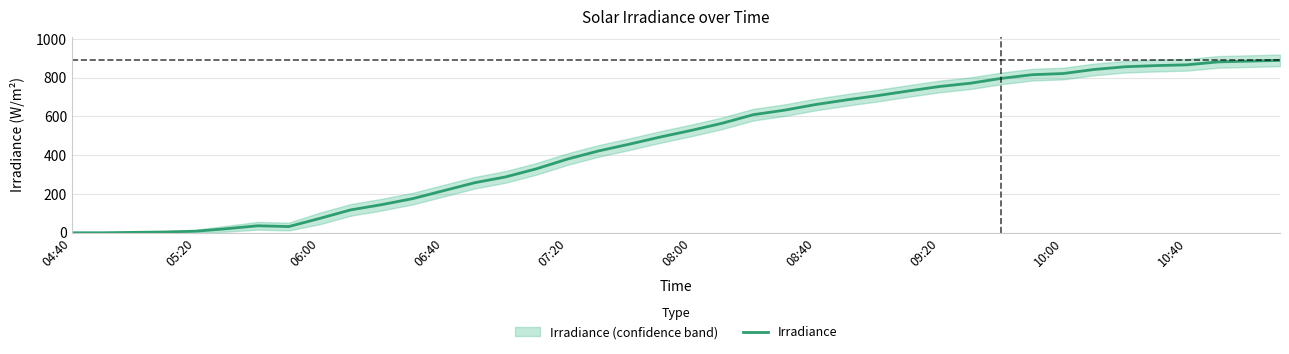

Is this an area chart (filled region under the line)?

No